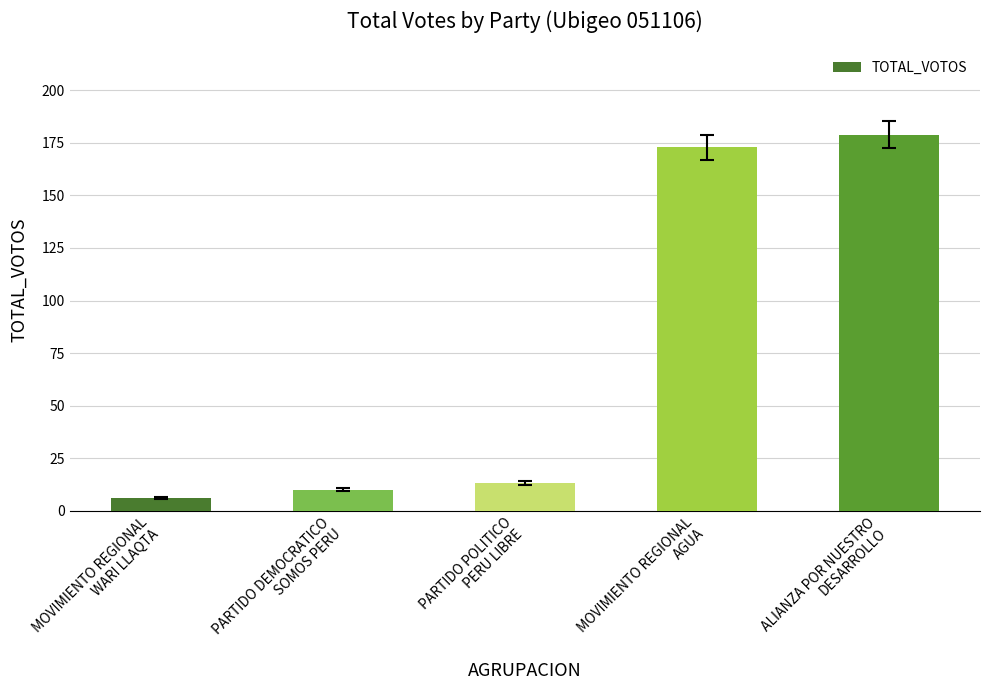

What is the label of the 2nd bar from the left?

PARTIDO DEMOCRATICO
SOMOS PERU